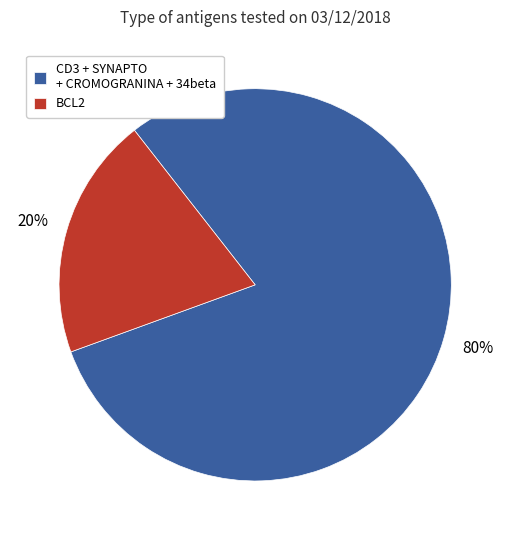

Does any single category account for the majority?

Yes